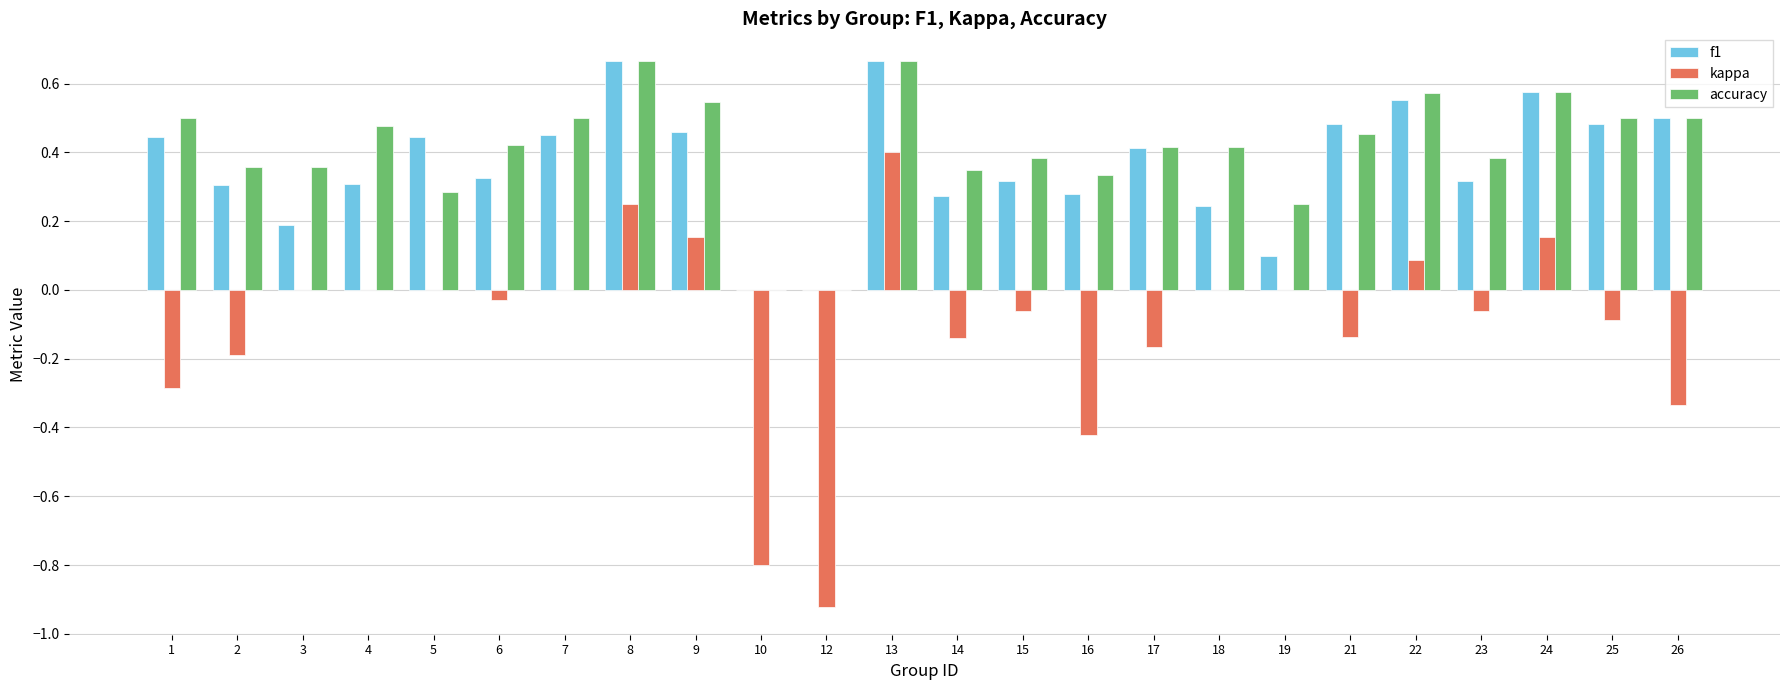

Which series changed the most between 12 and 21?

kappa